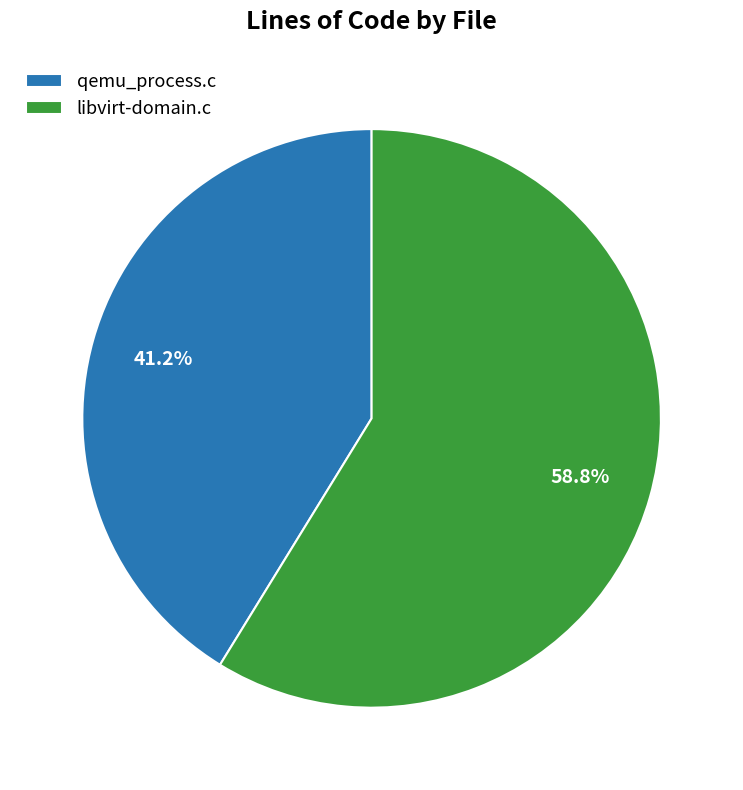

How many segments does this pie chart have?

2